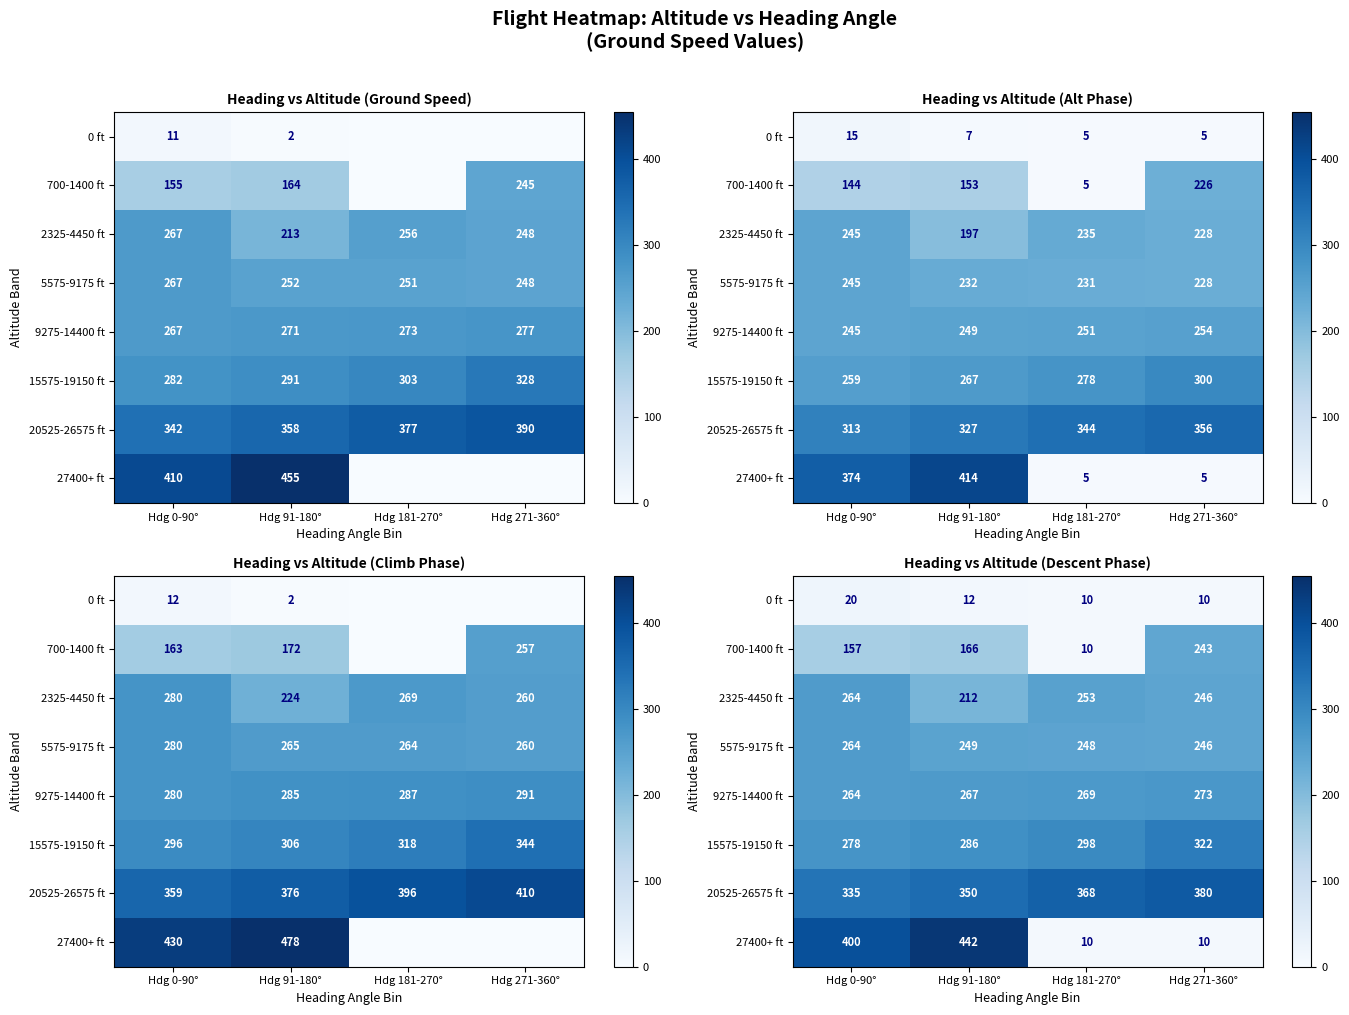

List the series in order of their peak value, highest first.

27400+ ft, 20525-26575 ft, 15575-19150 ft, 9275-14400 ft, 2325-4450 ft, 5575-9175 ft, 700-1400 ft, 0 ft